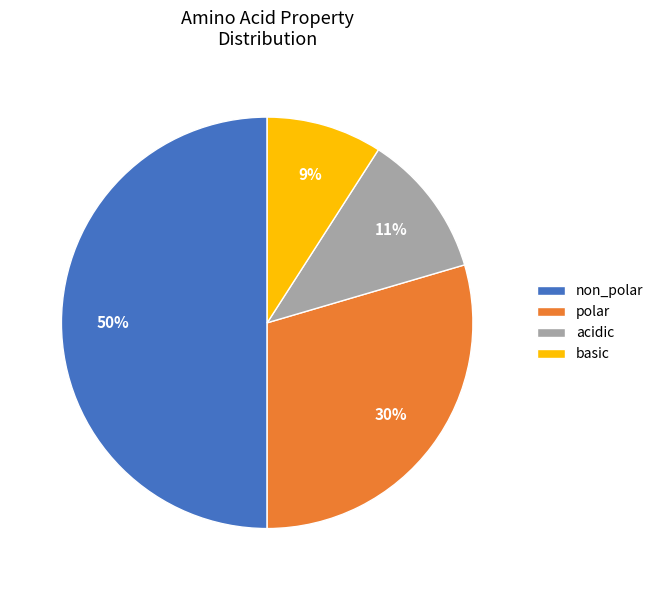

Count the number of slices in the pie.

4